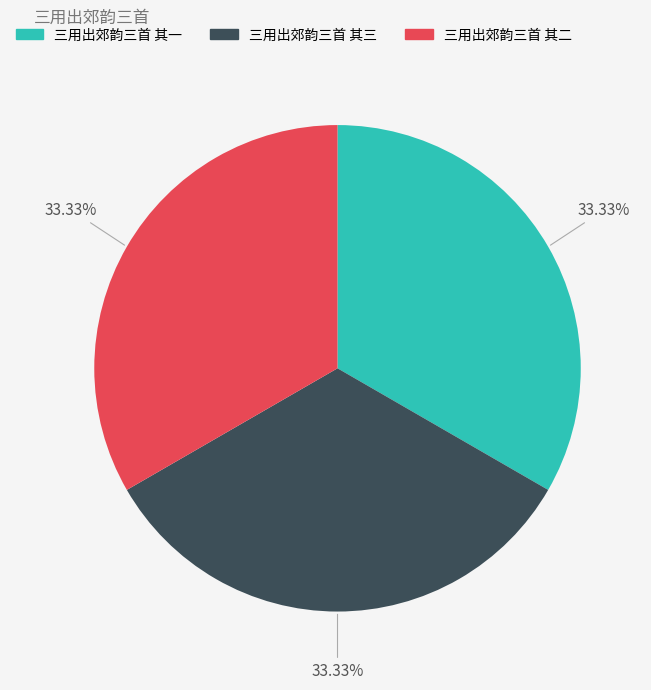

What percentage is the 三用出郊韵三首 其一 slice, to the nearest percent?

33%